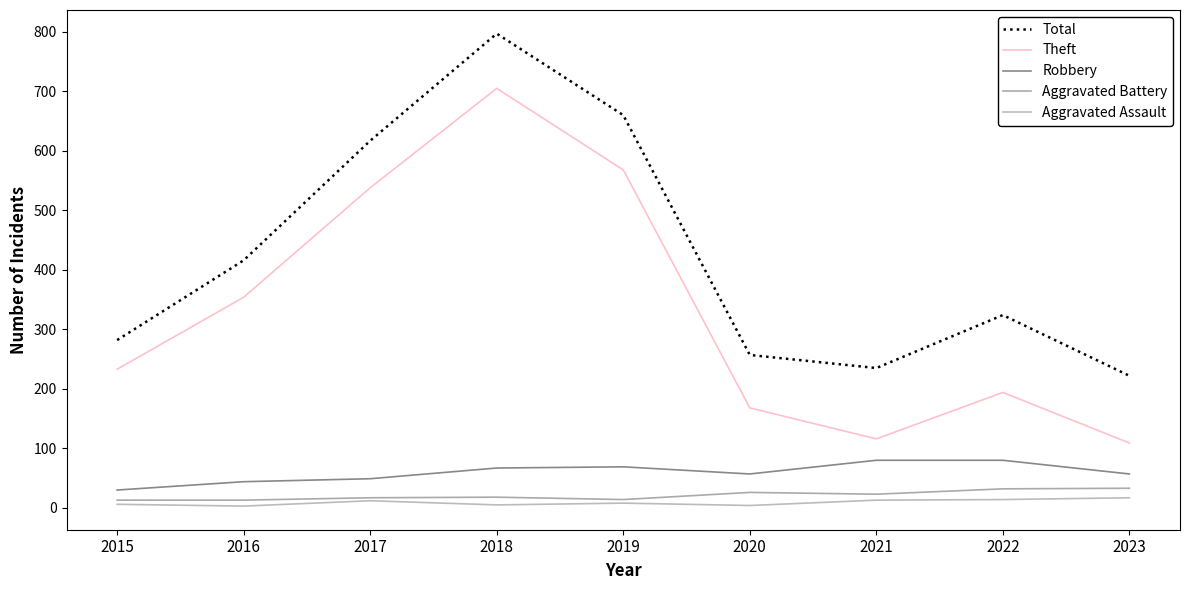

What is the minimum value for Aggravated Battery?

13